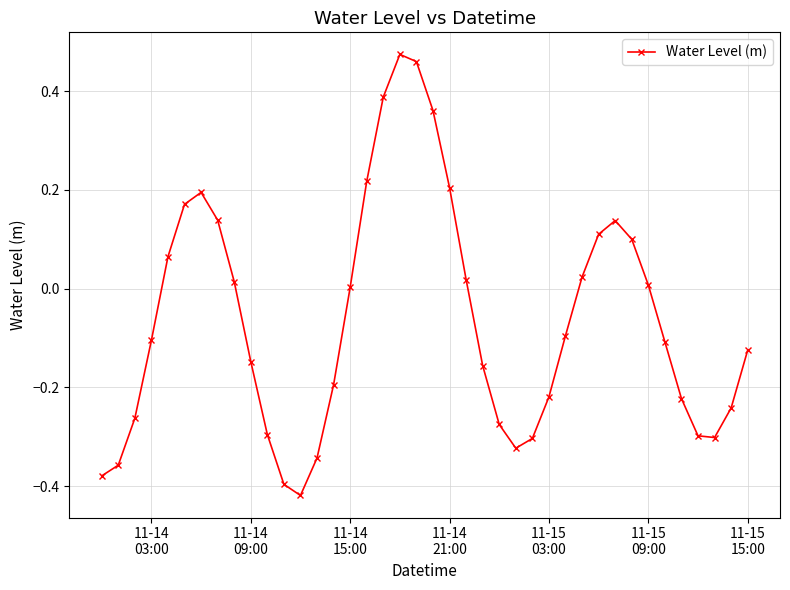

True or false: the data has more than 1 interior local peaks.

True